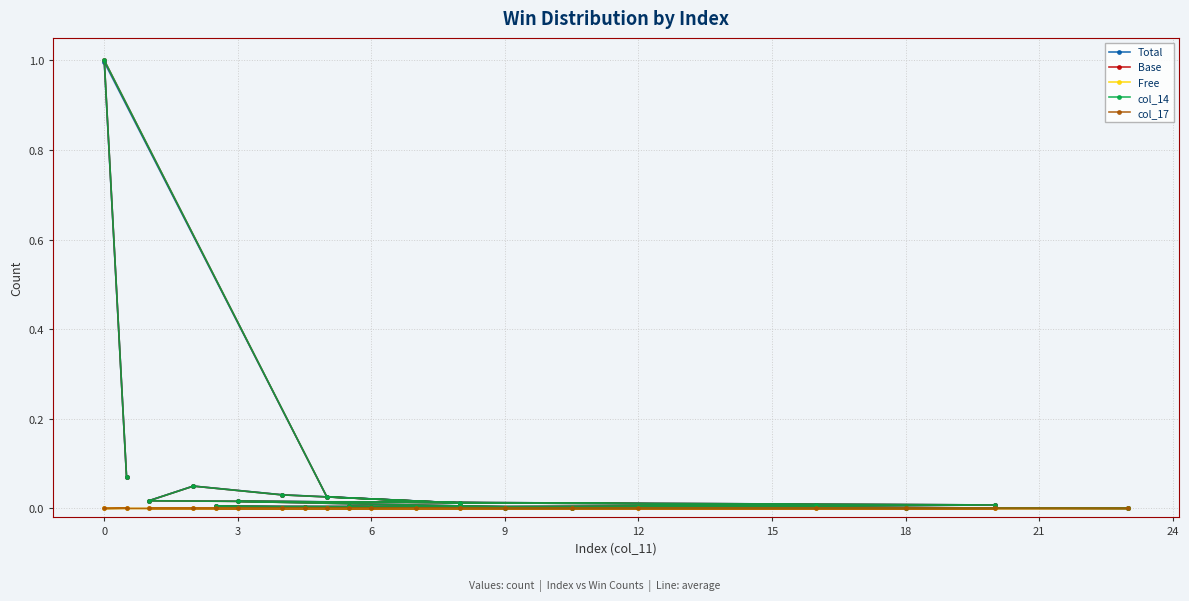

How many lines are shown in the chart?

5